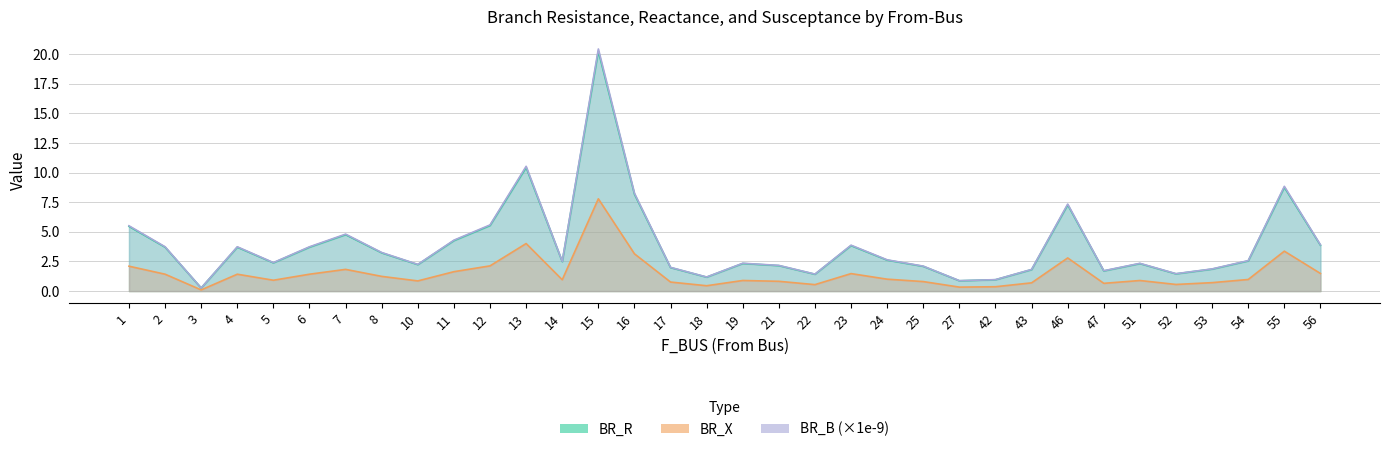

Reading left to right, transcribe all the data shown in this chart.

BR_R: 1=5.5	2=3.7	3=0.3	4=3.7	5=2.4	6=3.7	7=4.8	8=3.2	10=2.2	11=4.3	12=5.5	13=10.4	14=2.5	15=20.3	16=8.2	17=2.0	18=1.2	19=2.3	21=2.2	22=1.4	23=3.8	24=2.6	25=2.1	27=0.9	42=1.0	43=1.8	46=7.3	47=1.7	51=2.3	52=1.5	53=1.9	54=2.5	55=8.8	56=3.9
BR_X: 1=2.1	2=1.4	3=0.1	4=1.4	5=0.9	6=1.4	7=1.8	8=1.2	10=0.9	11=1.6	12=2.1	13=4.0	14=1.0	15=7.8	16=3.1	17=0.8	18=0.5	19=0.9	21=0.8	22=0.5	23=1.5	24=1.0	25=0.8	27=0.3	42=0.4	43=0.7	46=2.8	47=0.7	51=0.9	52=0.6	53=0.7	54=1.0	55=3.4	56=1.5
BR_B: 1=5.5	2=3.7	3=0.3	4=3.7	5=2.4	6=3.7	7=4.8	8=3.3	10=2.3	11=4.3	12=5.6	13=10.5	14=2.5	15=20.5	16=8.3	17=2.0	18=1.2	19=2.4	21=2.2	22=1.4	23=3.9	24=2.6	25=2.1	27=0.9	42=1.0	43=1.8	46=7.3	47=1.7	51=2.3	52=1.5	53=1.9	54=2.6	55=8.8	56=3.9